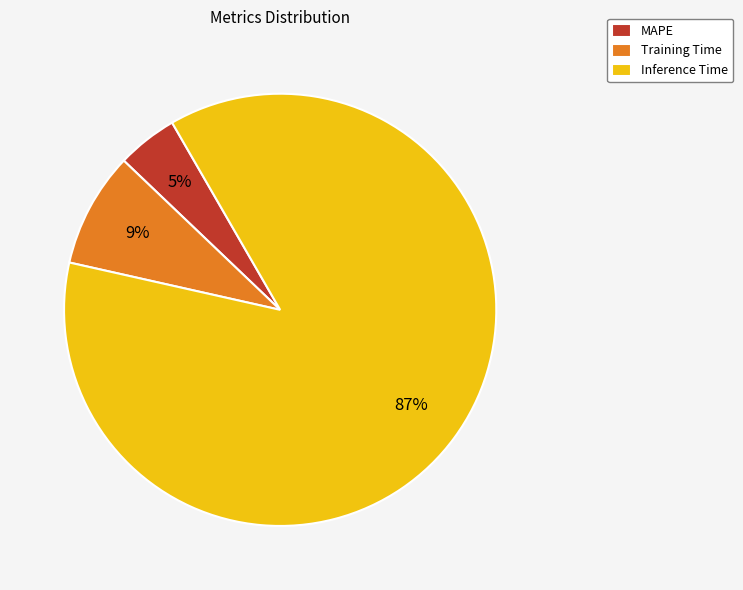

To the nearest percent, what percentage of the pie is Training Time?

9%